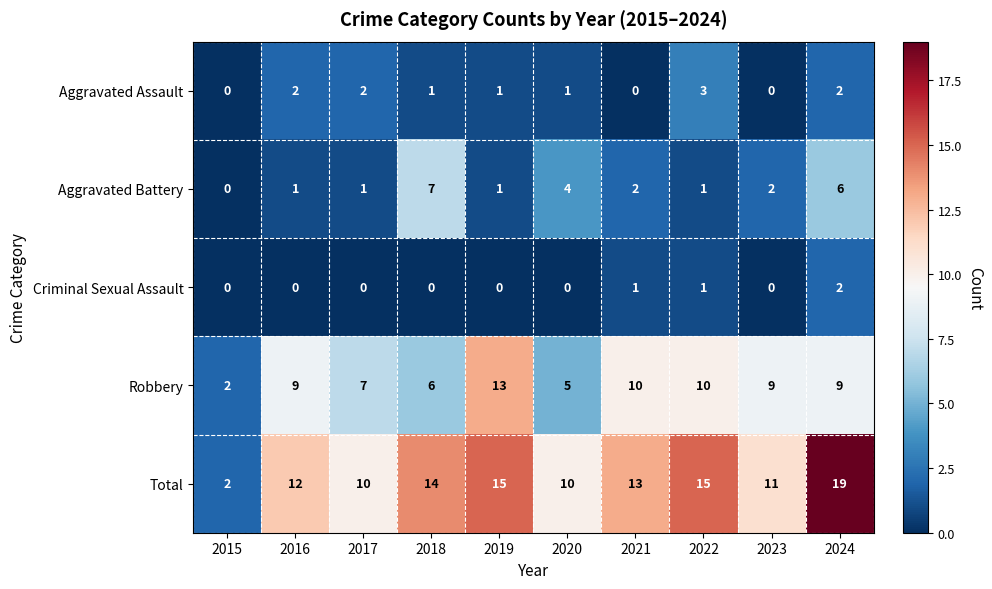

Read the Total value at 2016.

12